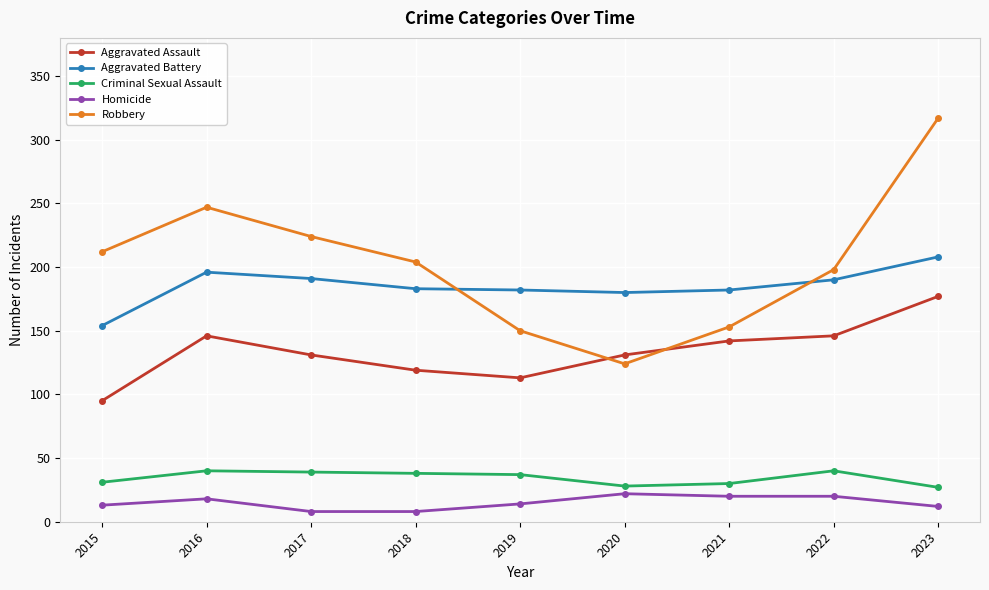

Is this an area chart (filled region under the line)?

No